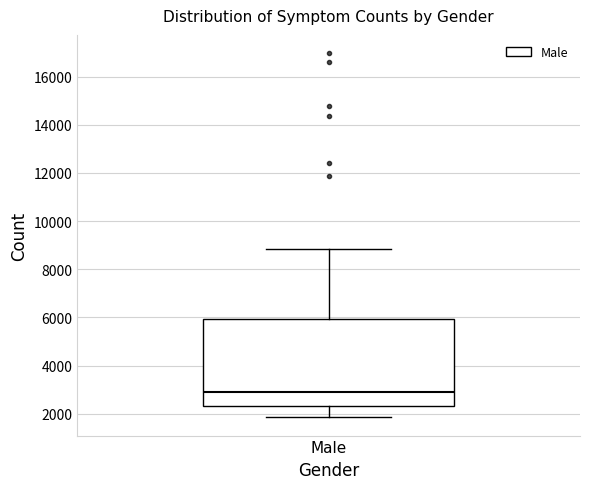

Where is the upper edge of the box for Male on the y-axis? The values are not printed on the chart, so give them approximately, as read against the axis.

6000